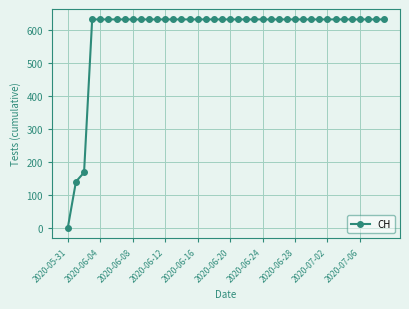

What is the difference between the maximum and minimum values?

631